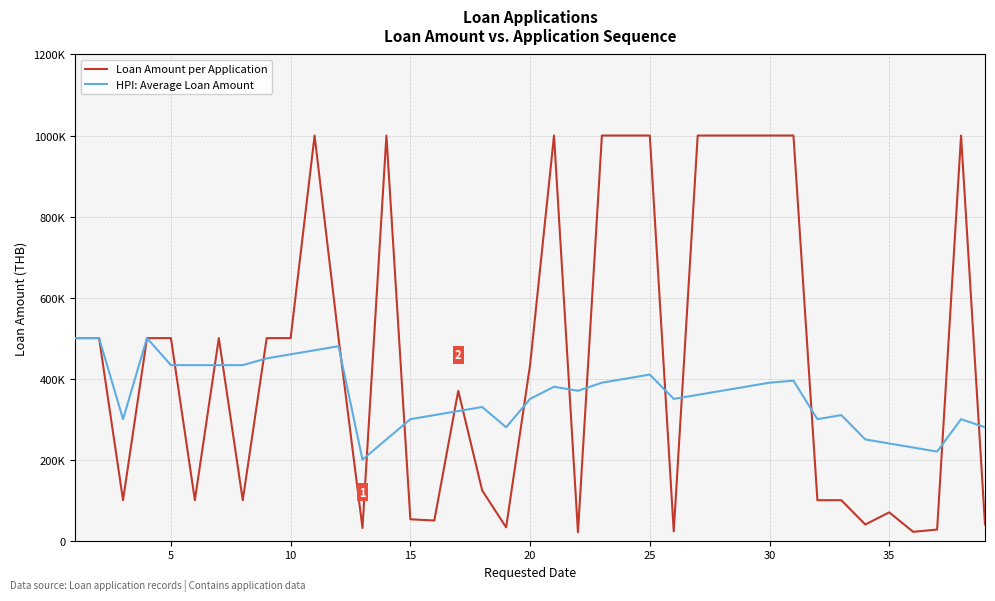

What are all the series names shown in the legend?

Loan Amount per Application, HPI: Average Loan Amount